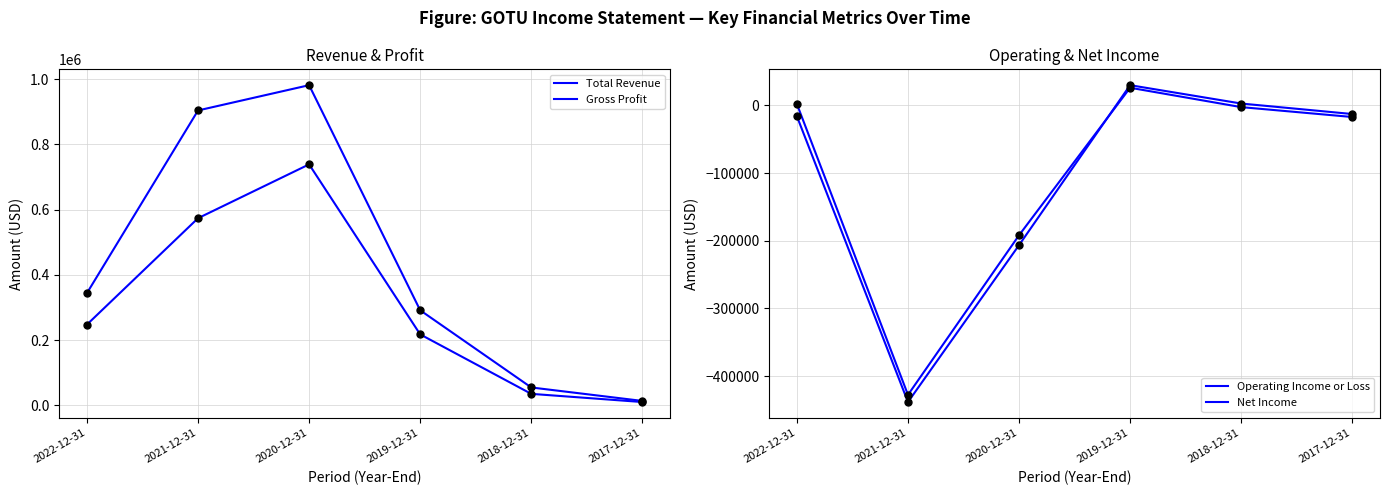

Which series contains the highest Y value?

Total Revenue